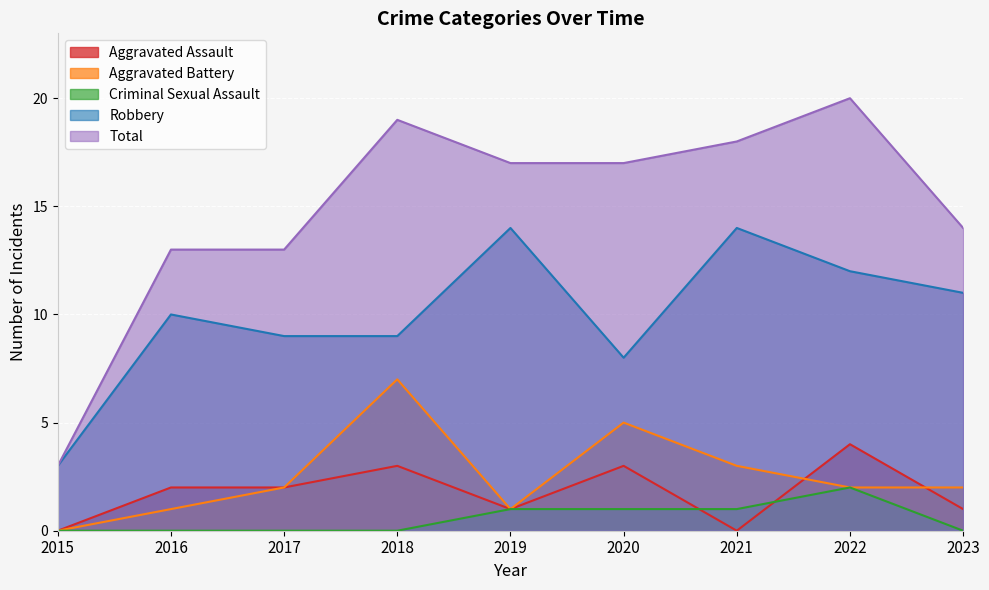

How many lines are shown in the chart?

5